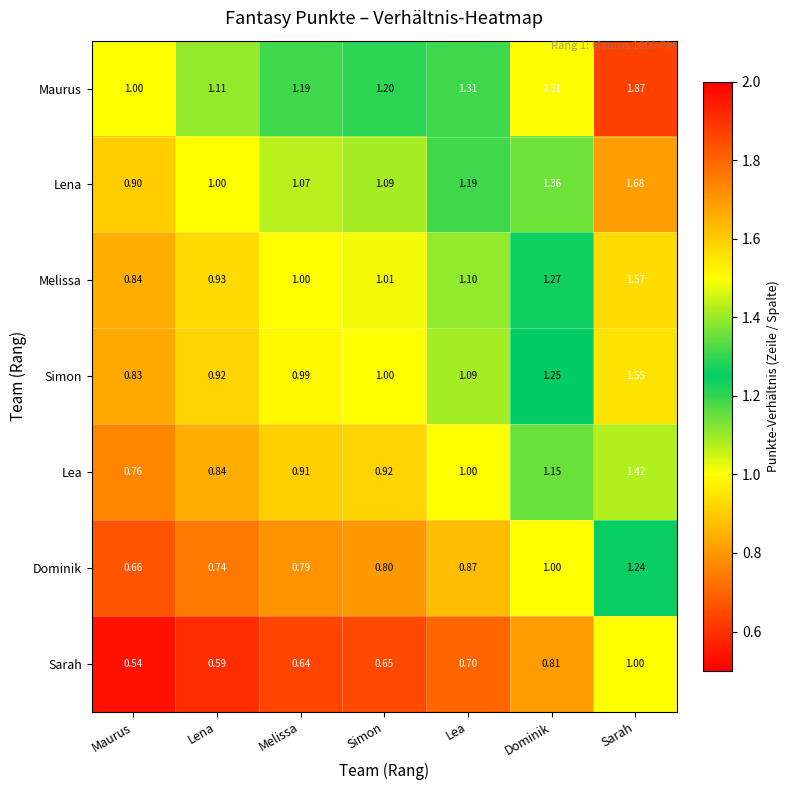

At which label is Sarah closest to 0?

Maurus